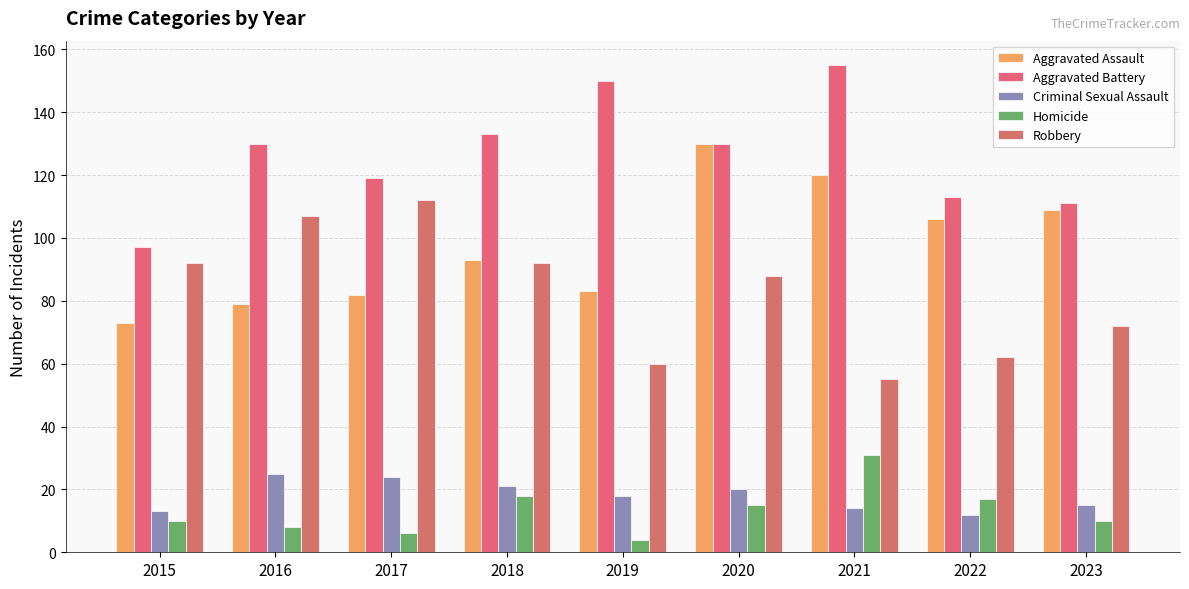

Where is Aggravated Assault nearest to the value 101?

2022